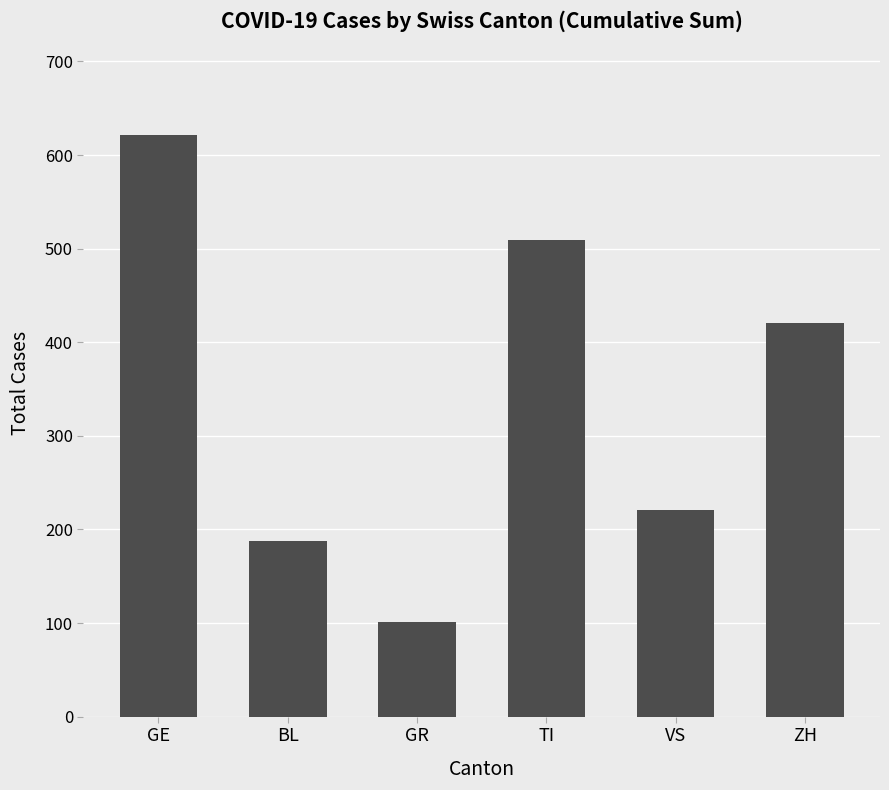

What is the minimum value shown in the chart?

101